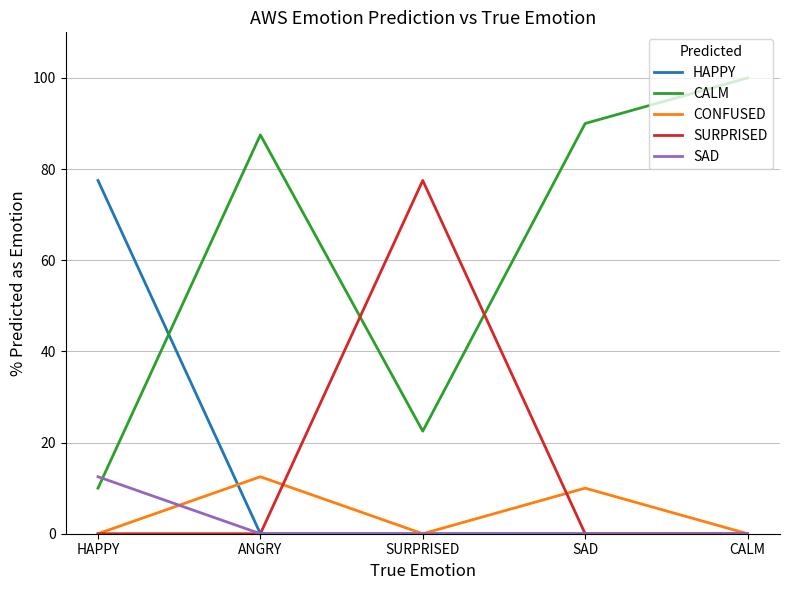

What position from the right is ANGRY?

4